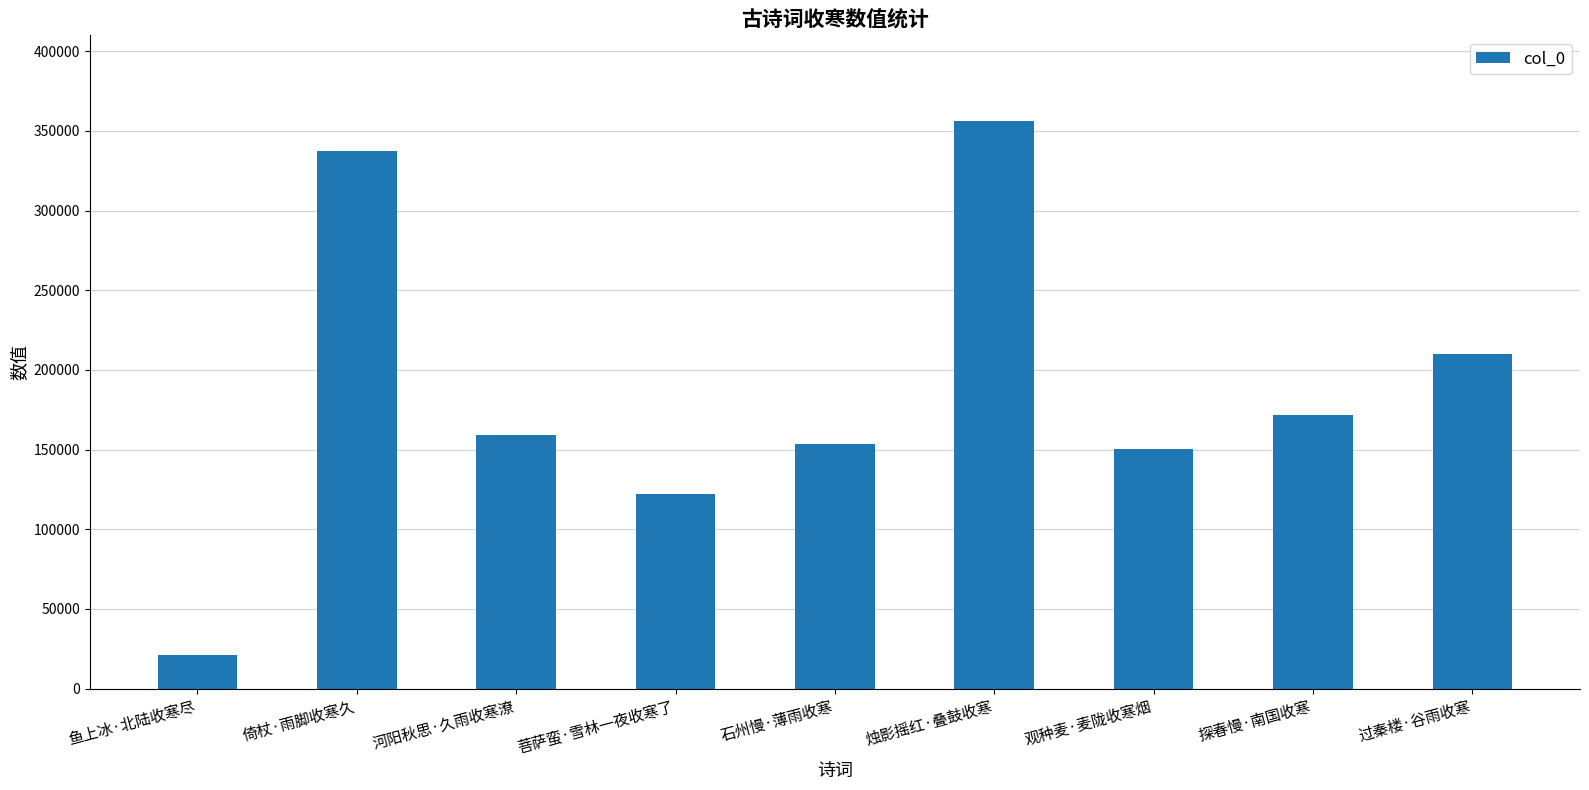

What position from the right is 菩萨蛮·雪林一夜收寒了?

6